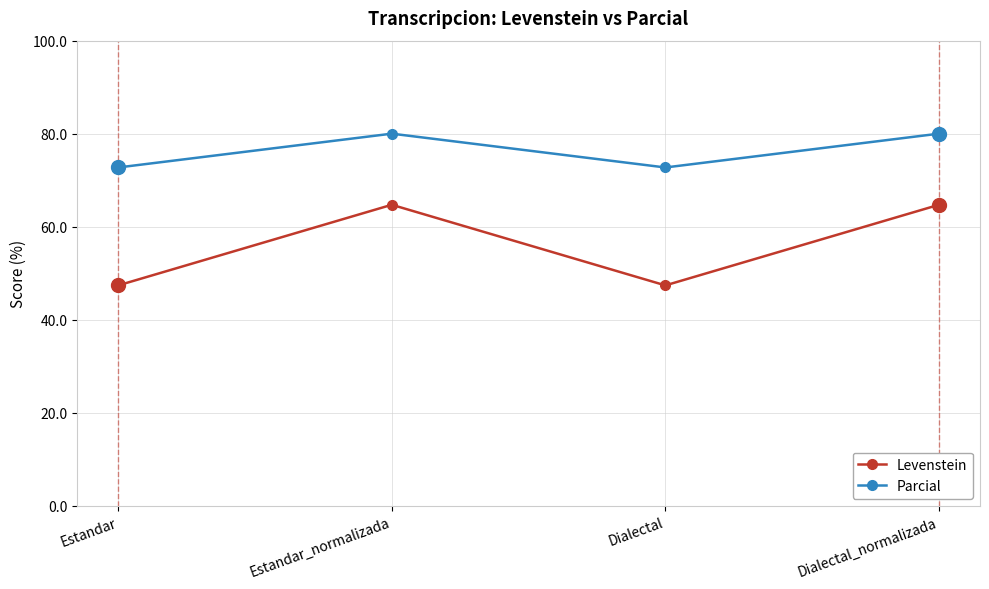

True or false: Parcial and Levenstein intersect in this chart.

False